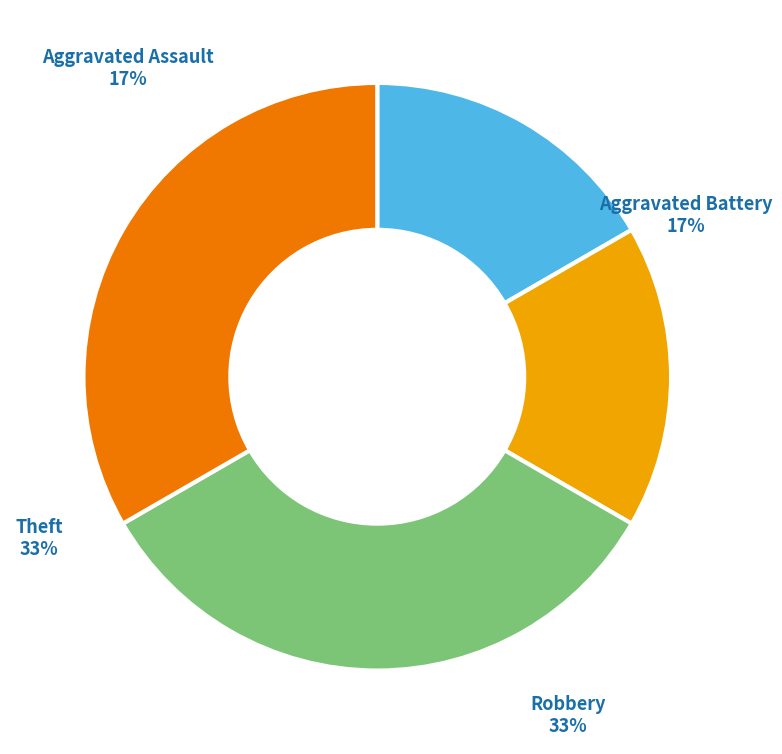

To the nearest percent, what is the average slice percentage?

25%